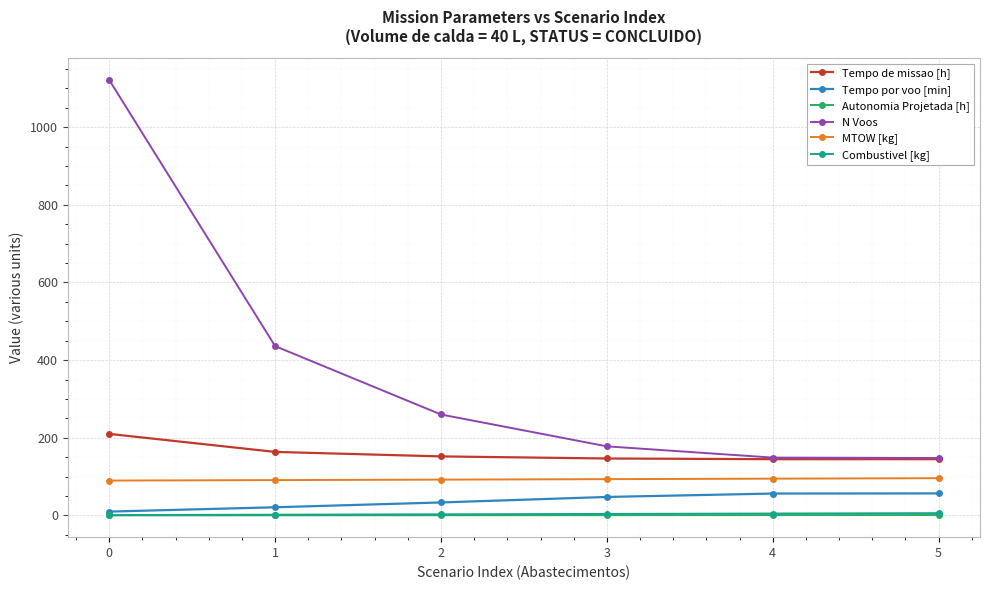

Which series has the largest total across all categories?

N Voos